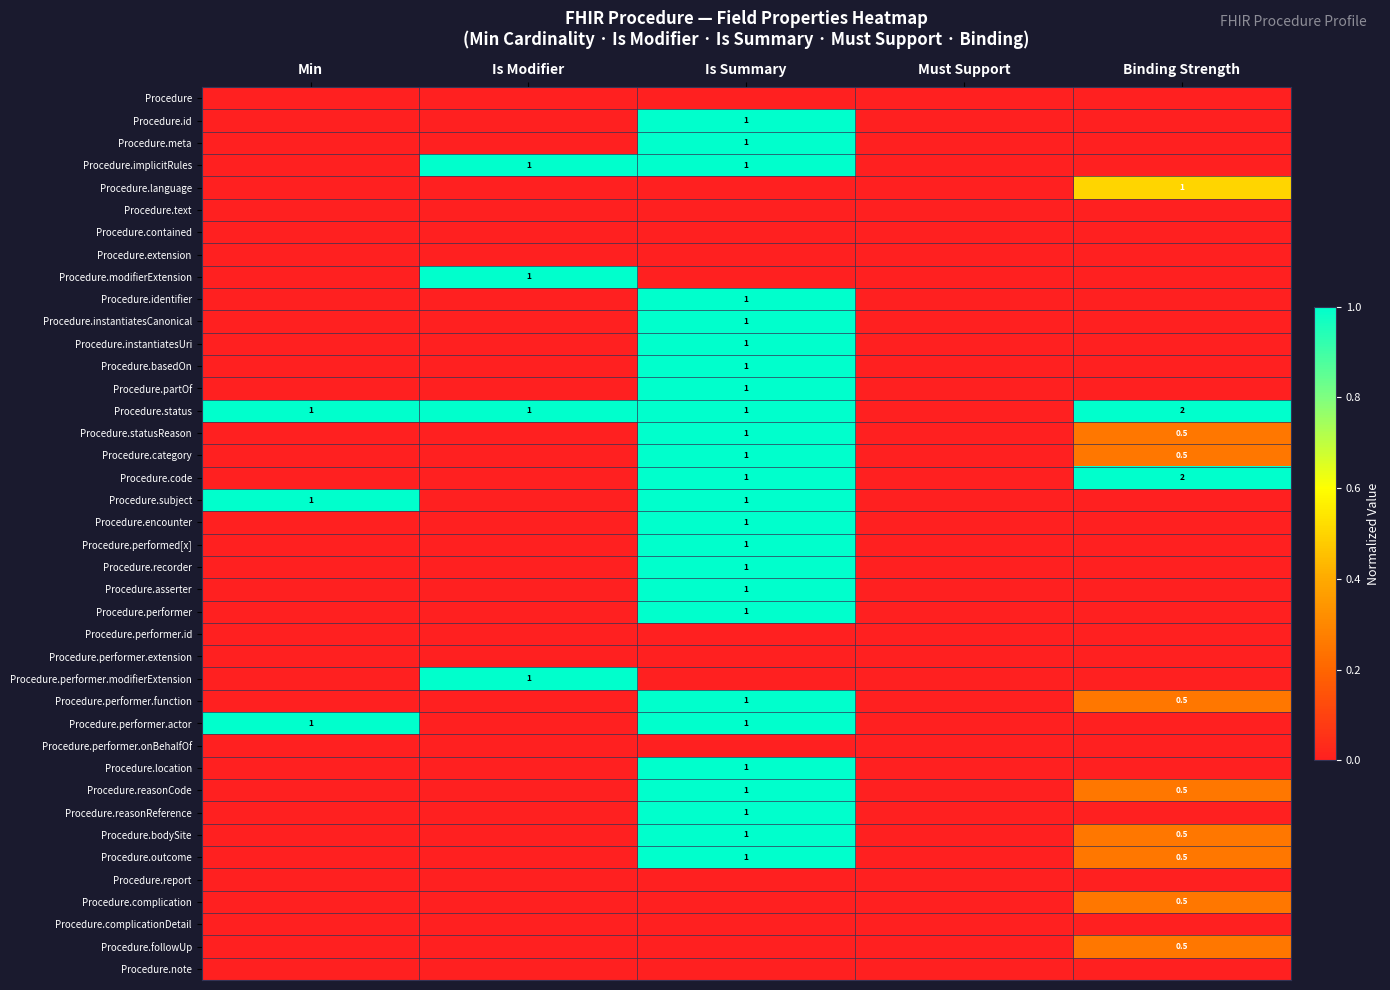

Is it true that Procedure.meta equals 0.0 at Binding Strength?

True